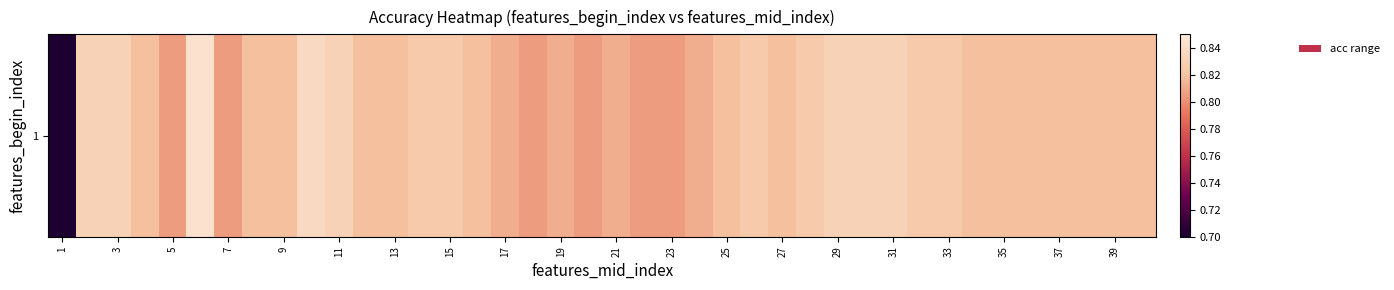

What is the minimum value shown in the chart?

0.7